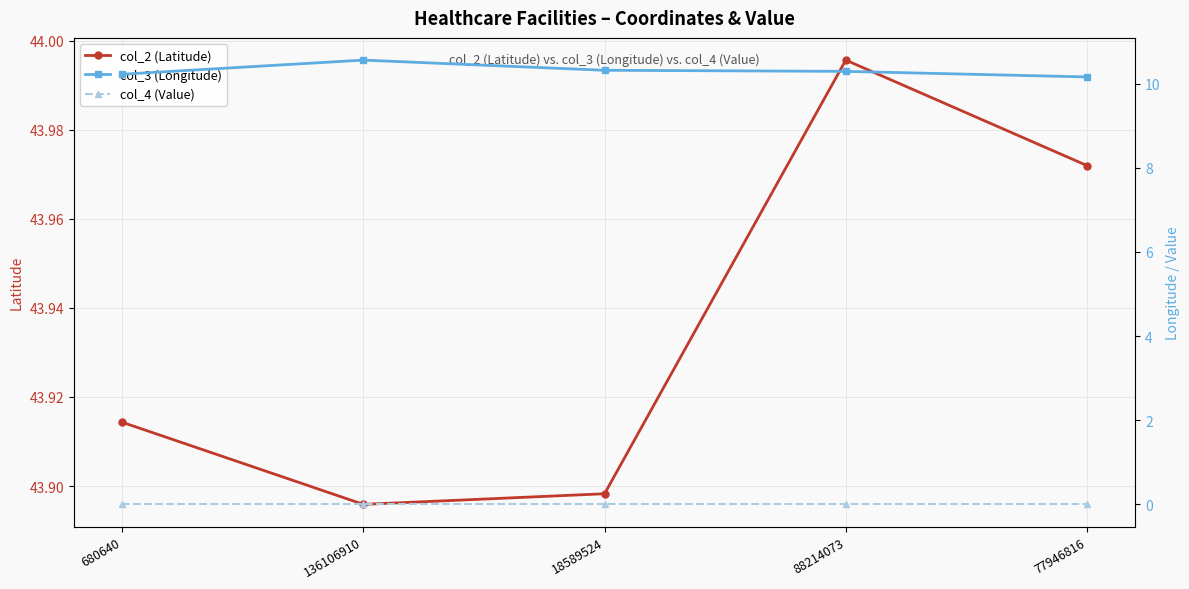

True or false: col_2 (Latitude) has a value of 63.9 at 88214073.

False